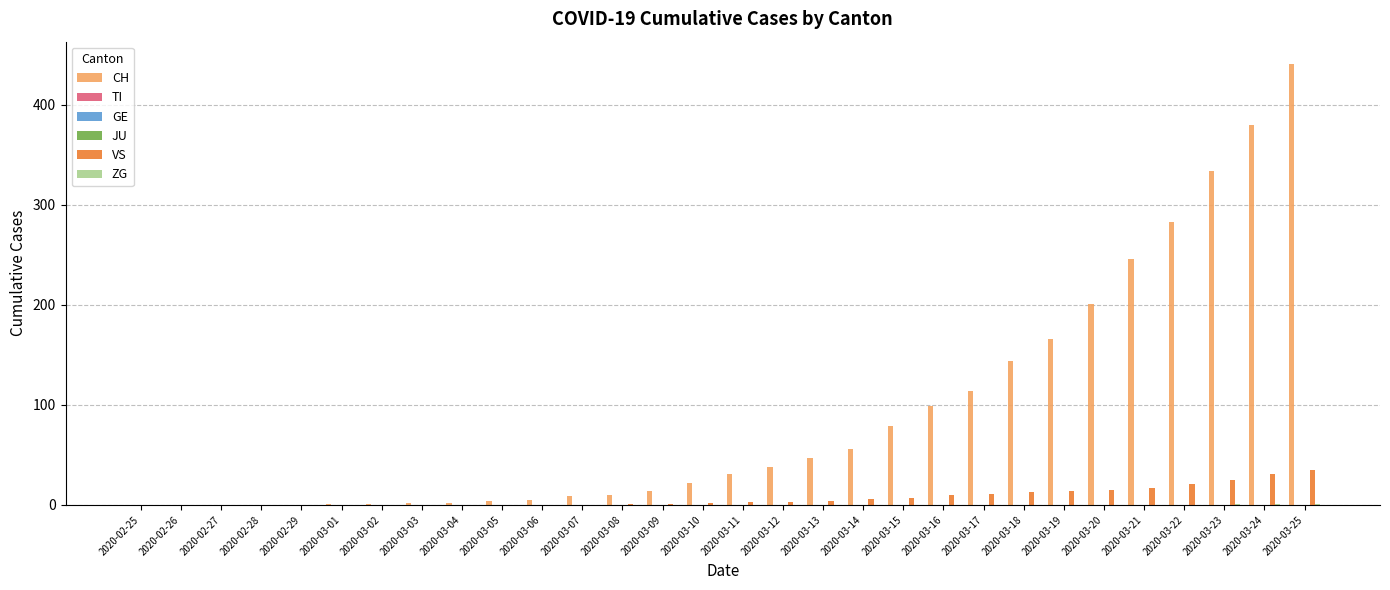

Between 2020-03-16 and 2020-02-28, which is larger?

2020-03-16